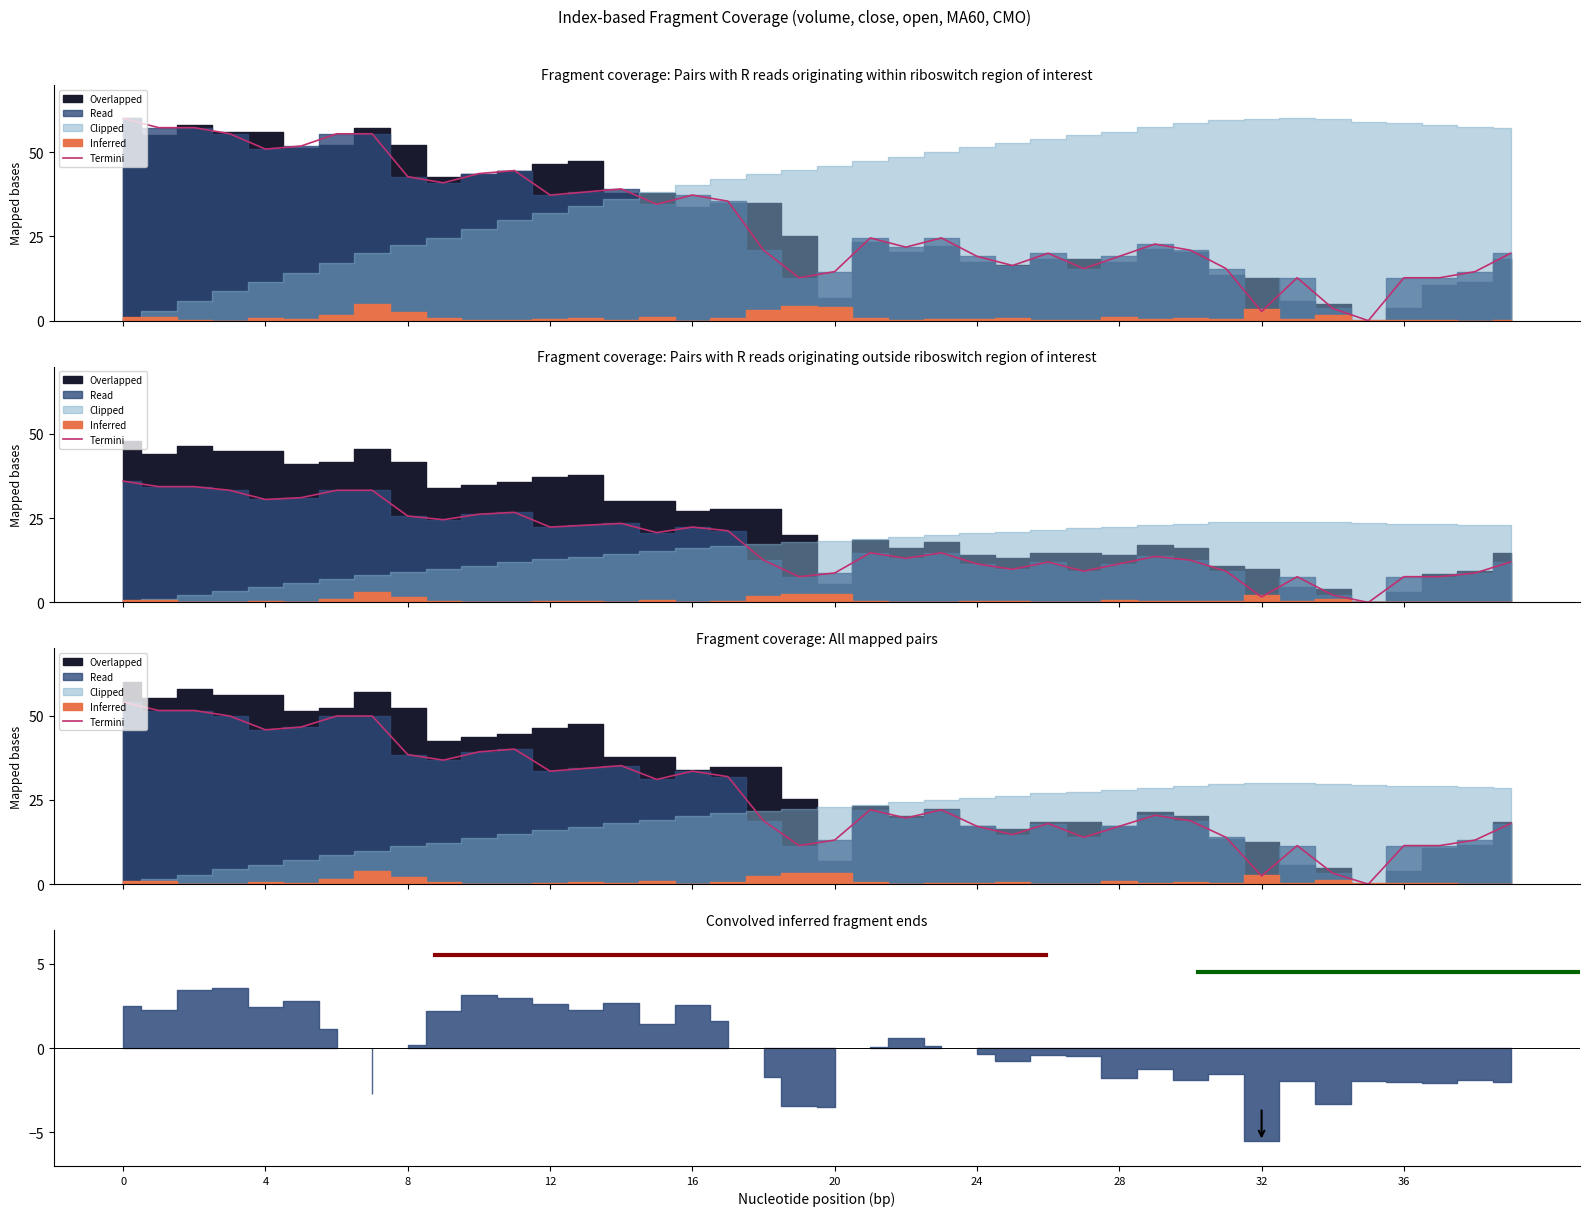

Does the chart display data point markers on the line(s)?

No